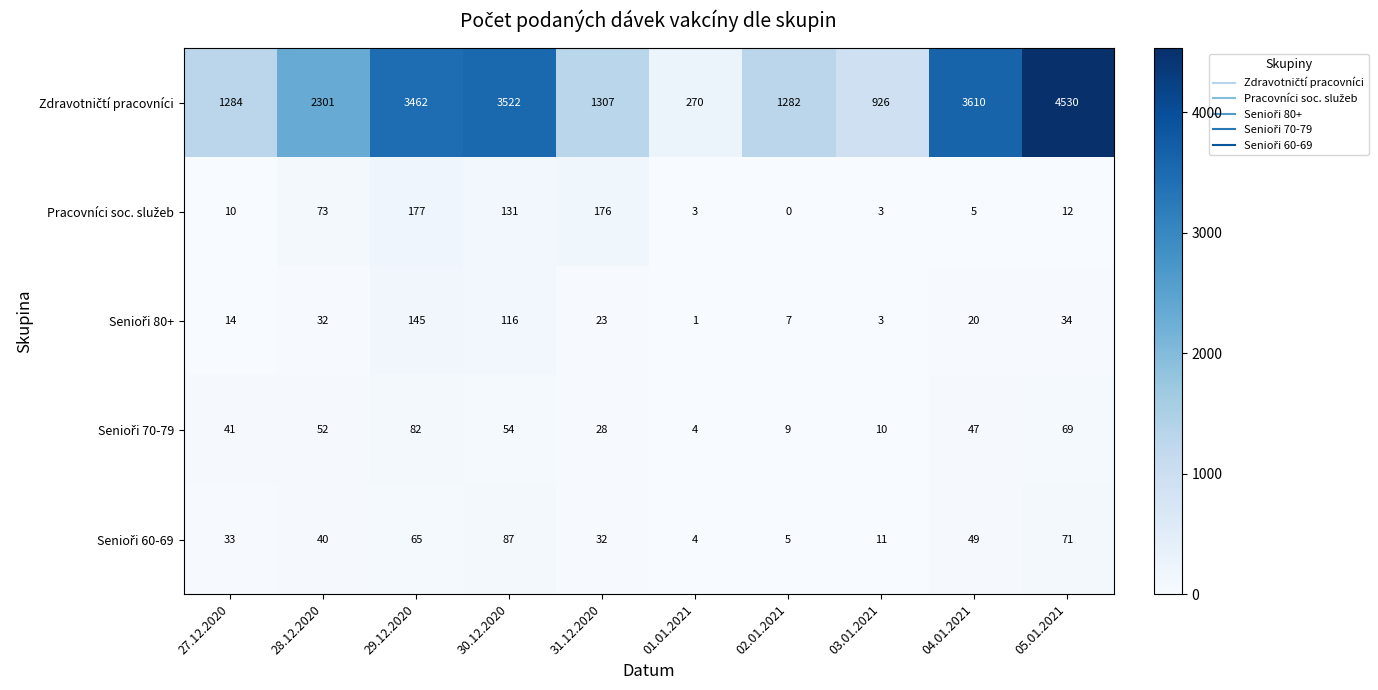

At which category is the sum across all series the highest?

05.01.2021